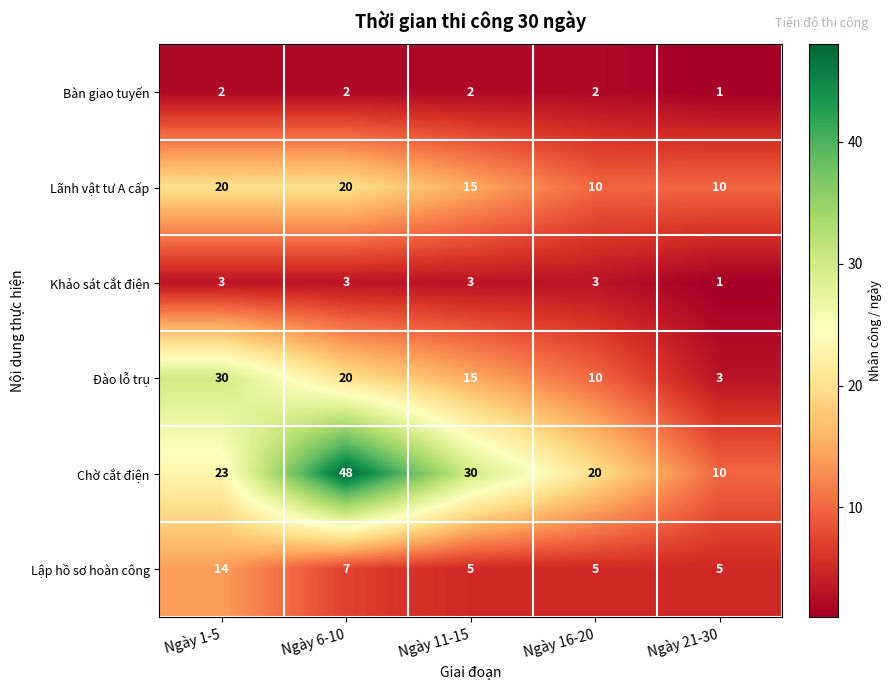

What is the spread (max minus min) of values at Ngày 11-15?

28